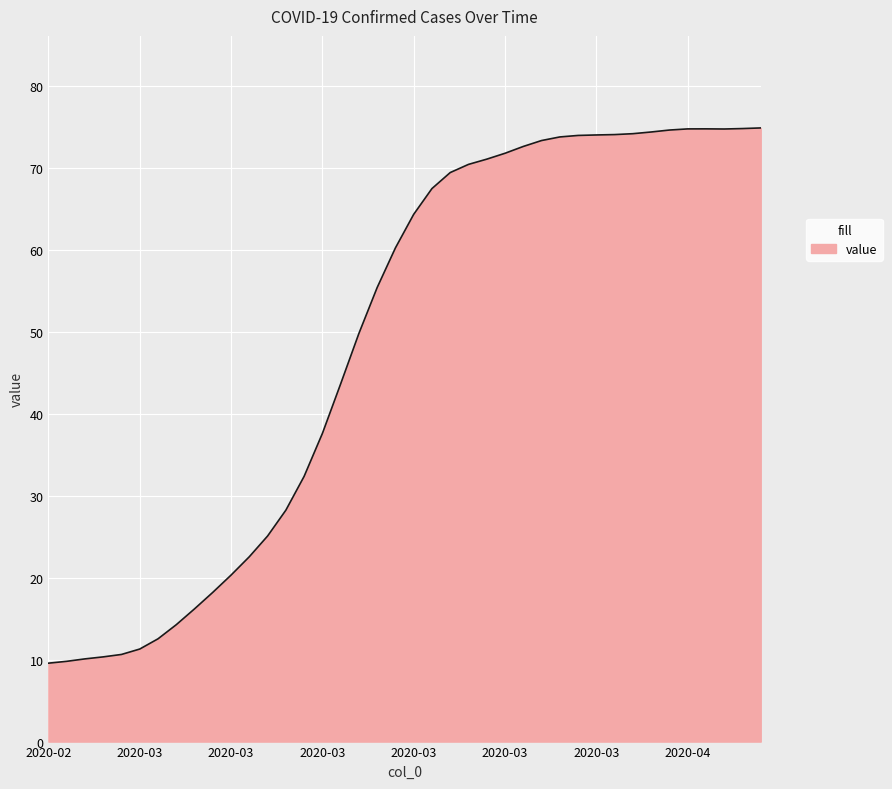

What is the greatest value displayed?

74.9